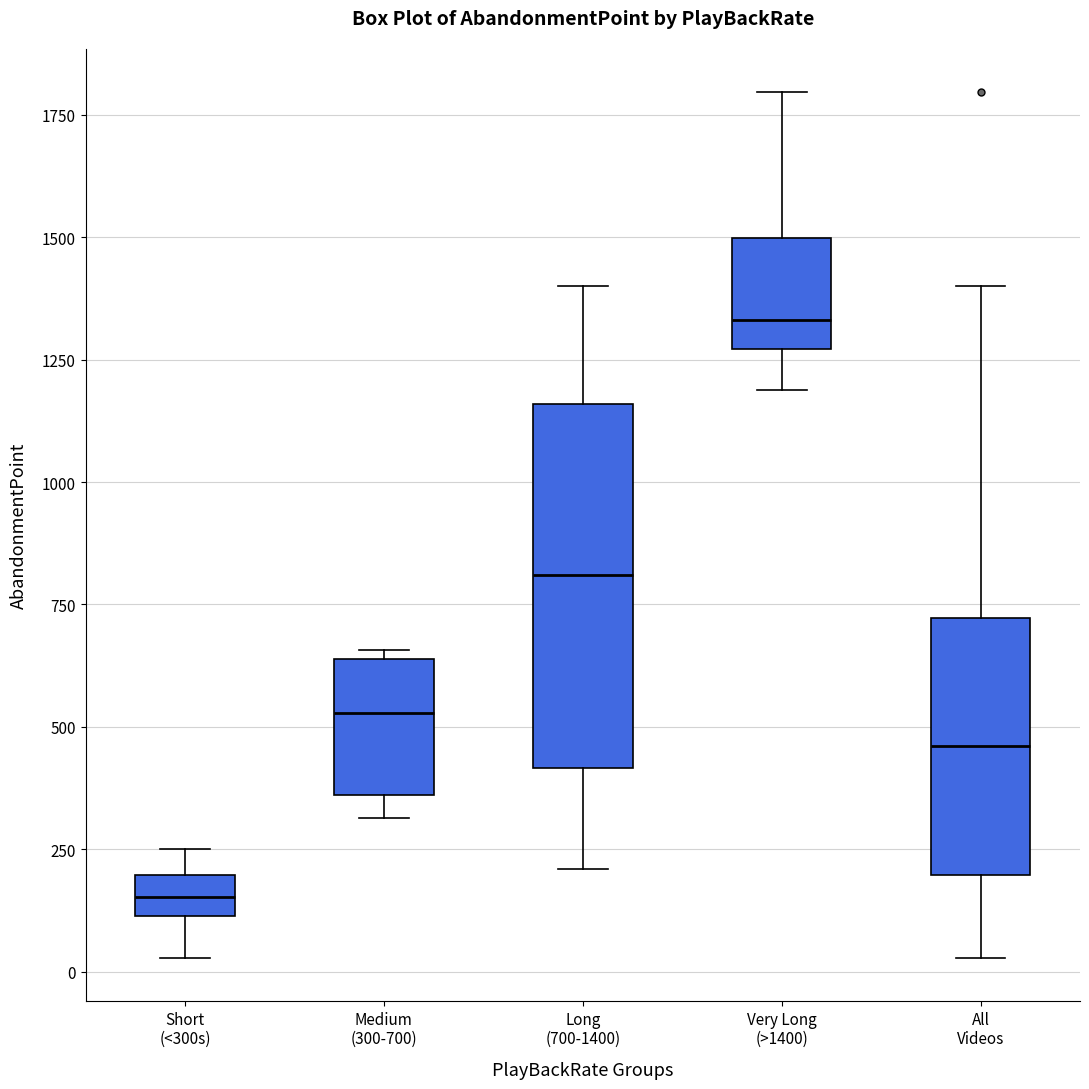

Reading left to right, transcribe this box plot: for each box, give where its median line is, the range the box spans, and where its two whiskers end, as read against the y-axis. The values are not printed on the chart, so give them approximately, as read against the axis.

Short (<300s): median 150, box 100 to 200, whiskers 50 to 250
Medium (300-700): median 550, box 350 to 650, whiskers 300 to 650 (just above the box's upper edge)
Long (700-1400): median 800, box 400 to 1150, whiskers 200 to 1400
Very Long (>1400): median 1350, box 1250 to 1500, whiskers 1200 to 1800
All Videos: median 450, box 200 to 700, whiskers 50 to 1400